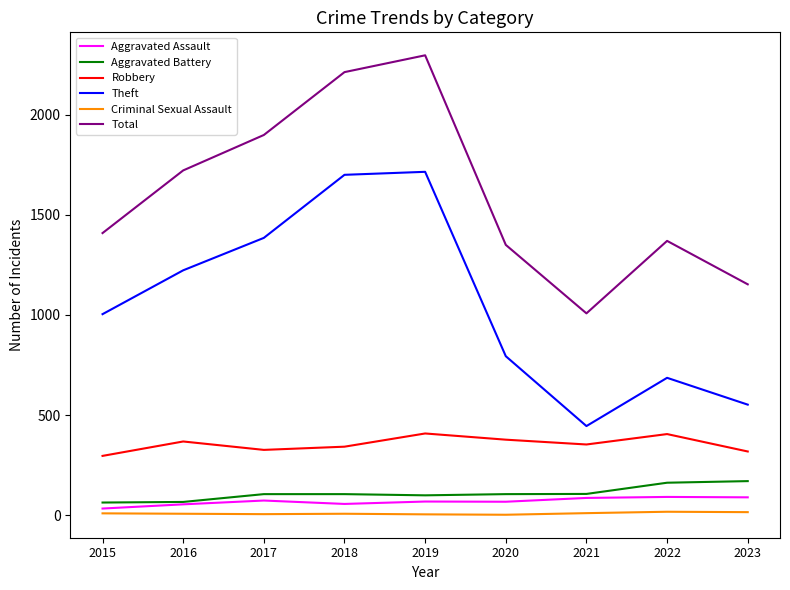

True or false: Criminal Sexual Assault has more than 0 points higher than both neighbors.

True